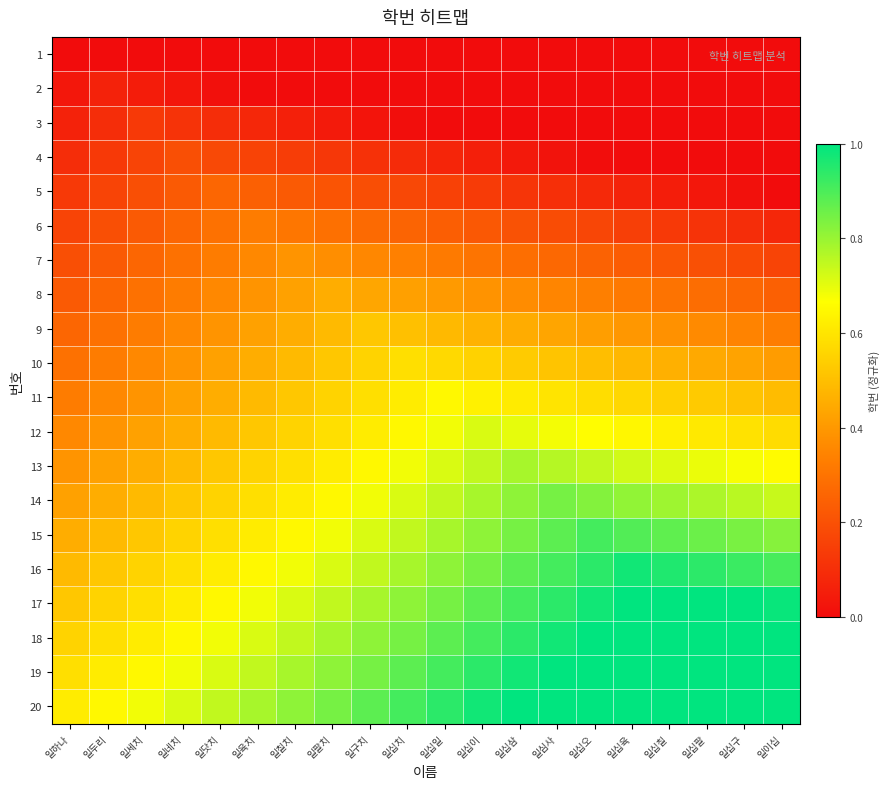

Which series has the largest total across all categories?

20